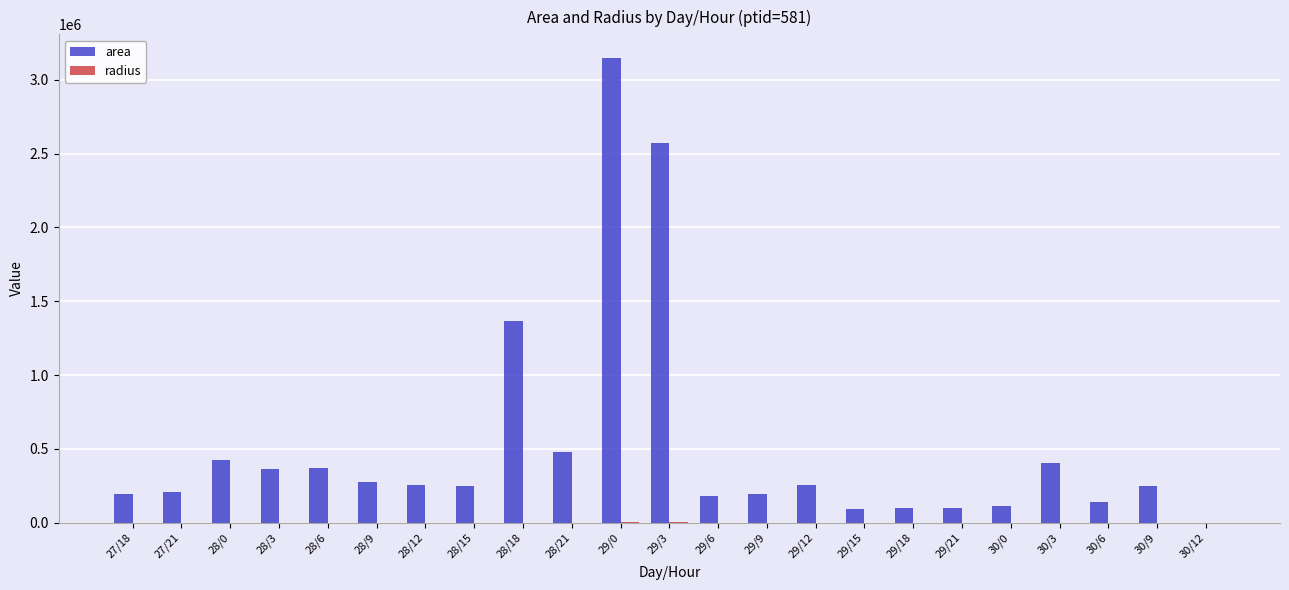

Between 29/3 and 30/12, which series saw the biggest shift?

area